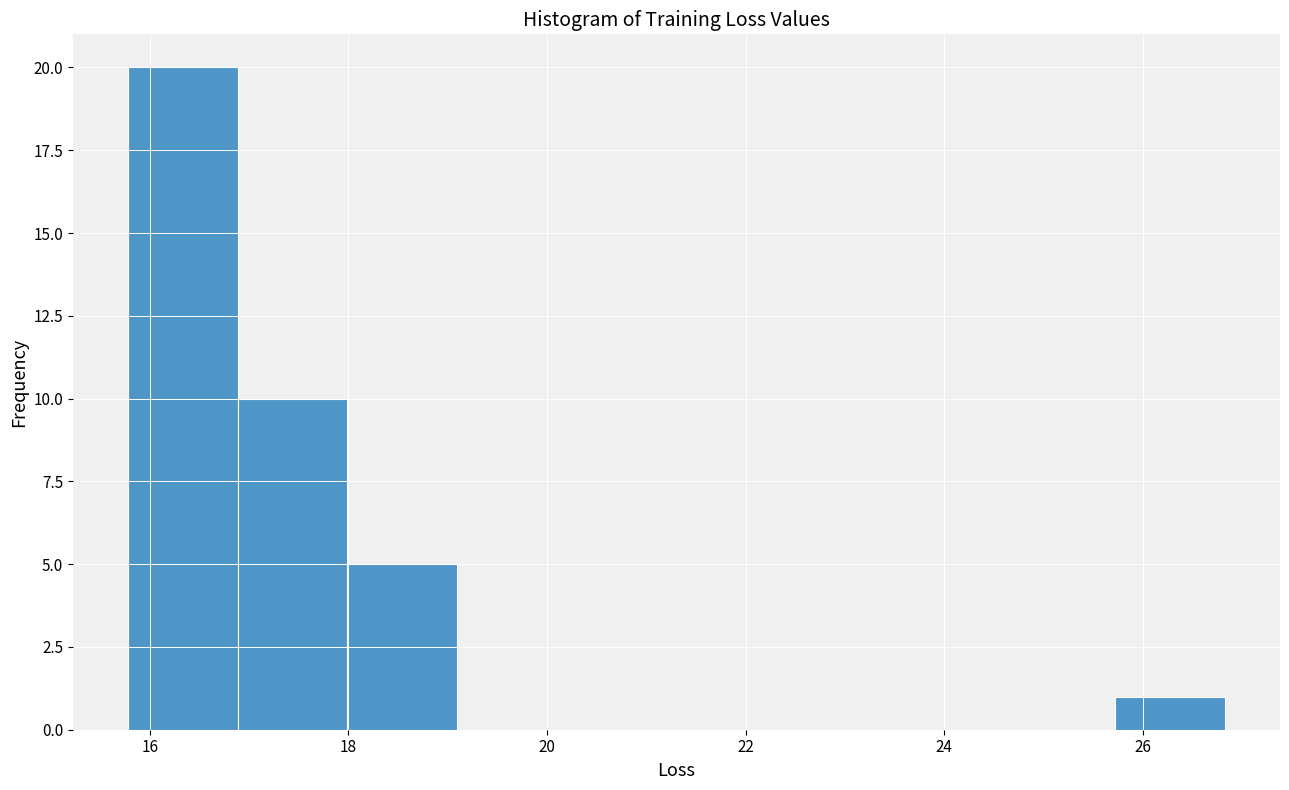

Reading left to right, transcribe this chart: for each bar, give the range it covers on the x-axis and its height. Neither the bar edges nor the heights are printed on the chart, so give them approximately, as read against the axes.

15.8 to 16.8: 20
16.8 to 18.0: 10
18.0 to 19.0: 5
19.0 to 20.2: 0
20.2 to 21.4: 0
21.4 to 22.4: 0
22.4 to 23.6: 0
23.6 to 24.6: 0
24.6 to 25.8: 0
25.8 to 26.8: 1